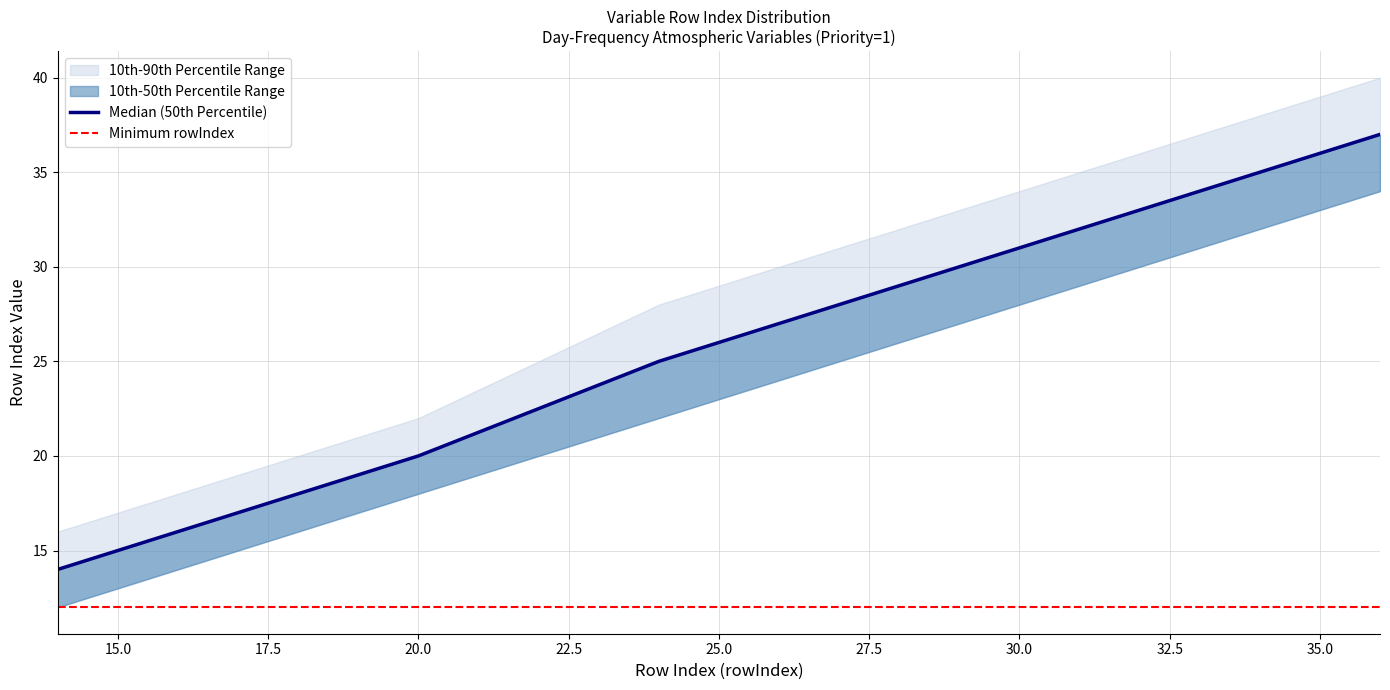

True or false: 10th-90th Percentile Range (low) and 10th-50th Percentile Range (high) intersect in this chart.

False